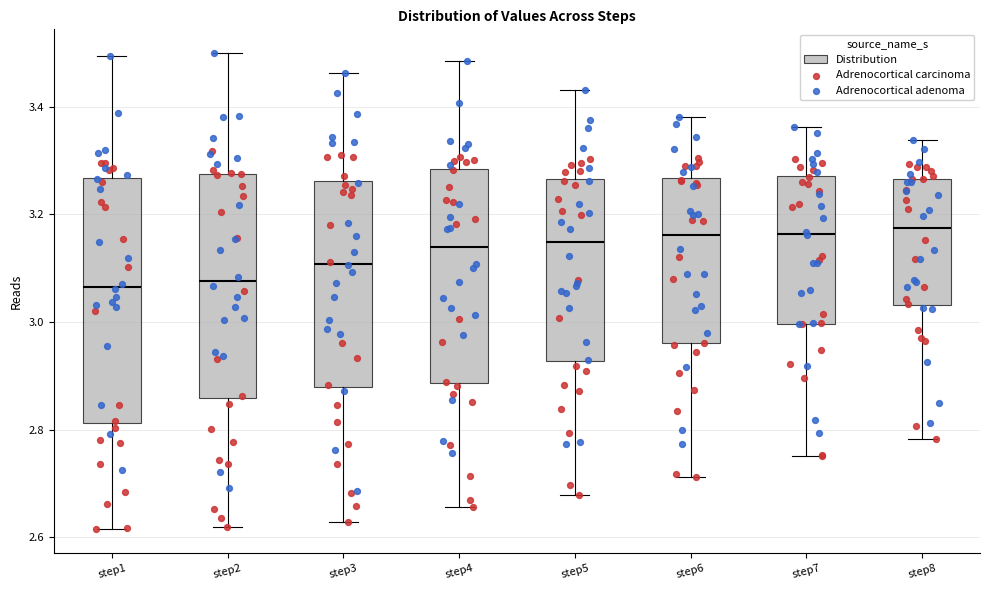

Reading left to right, read every box against the y-axis: the position of its median line, the range the box covers, and the ends of its whiskers. The values are not printed on the chart, so give them approximately, as read against the axis.

step1: median 3.06, box 2.82 to 3.26, whiskers 2.62 to 3.50
step2: median 3.08, box 2.86 to 3.28, whiskers 2.62 to 3.50
step3: median 3.10, box 2.88 to 3.26, whiskers 2.62 to 3.46
step4: median 3.14, box 2.88 to 3.28, whiskers 2.66 to 3.48
step5: median 3.14, box 2.92 to 3.26, whiskers 2.68 to 3.44
step6: median 3.16, box 2.96 to 3.26, whiskers 2.72 to 3.38
step7: median 3.16, box 3.00 to 3.28, whiskers 2.76 to 3.36
step8: median 3.18, box 3.04 to 3.26, whiskers 2.78 to 3.34